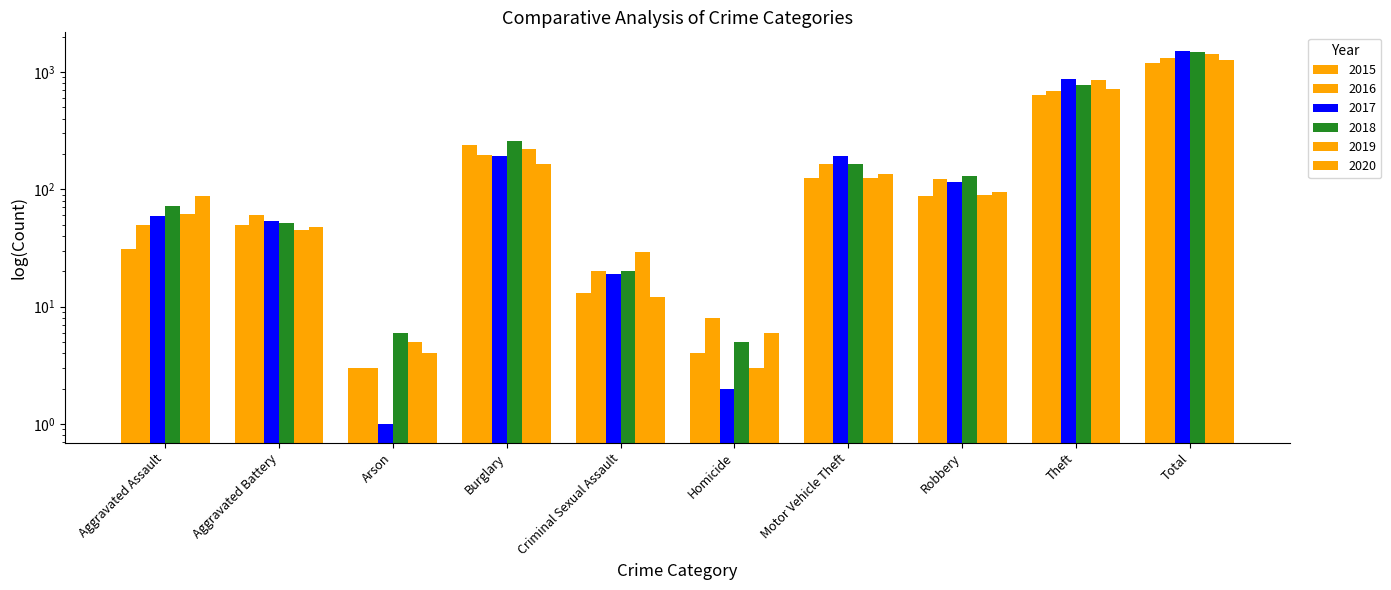

How many values in the 2017 series exceed 115?

4